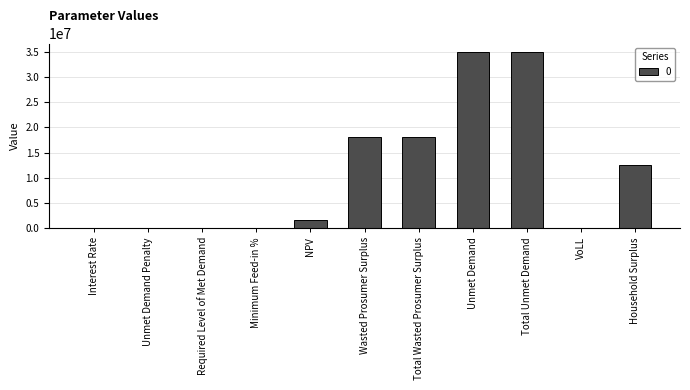

Which has a higher value, Household Surplus or Total Unmet Demand?

Total Unmet Demand